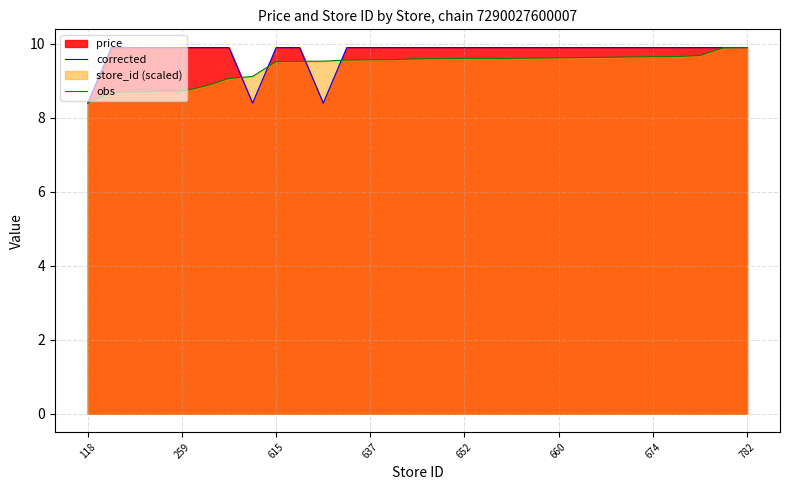

What is the lowest value of the obs series?

8.4